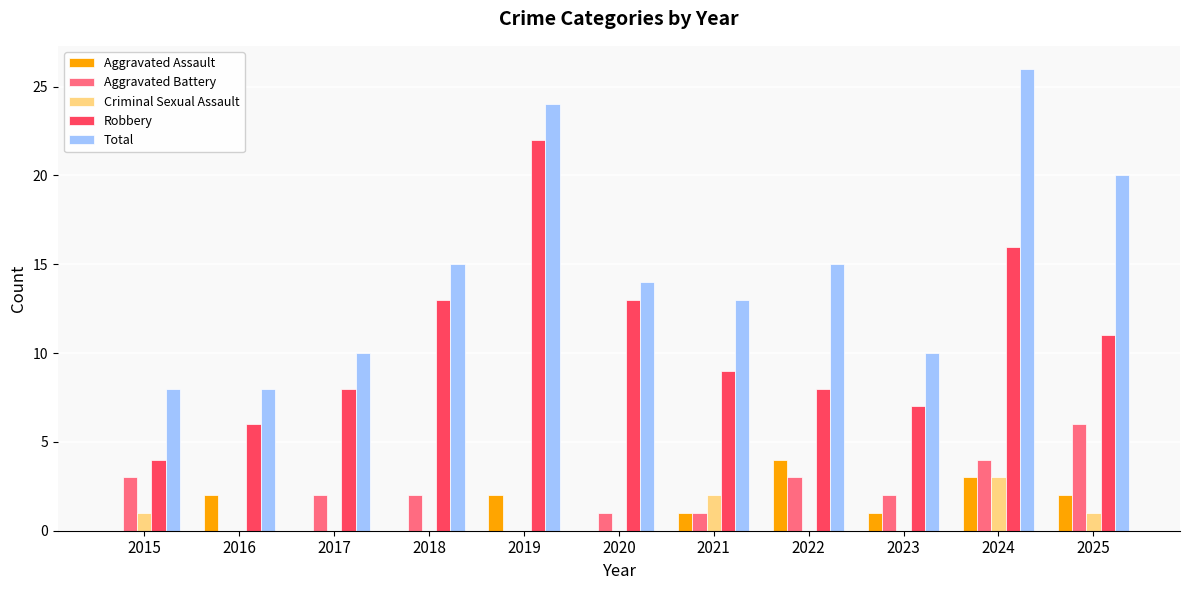

Which series changed the most between 2019 and 2021?

Robbery